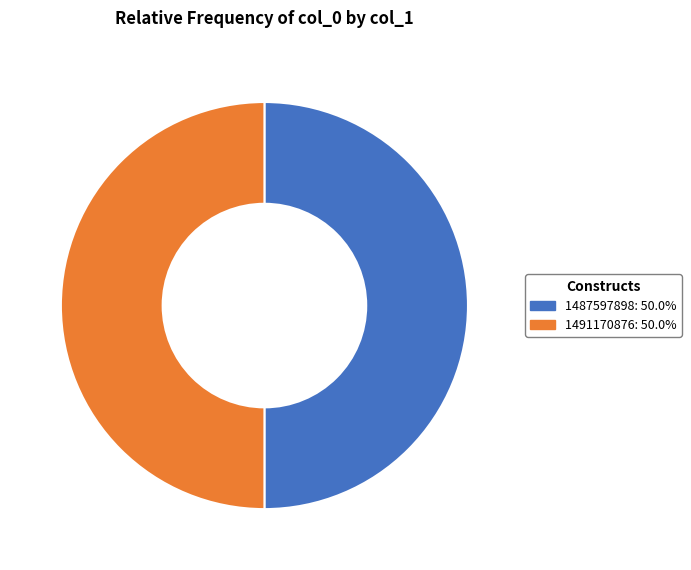

Approximately how many times larger is the value at 1487597898: 50.0% compared to 1491170876: 50.0%?

1.0